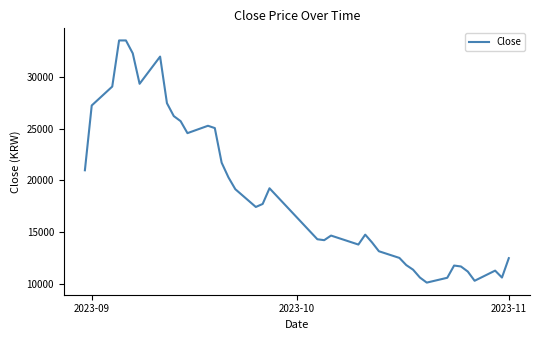

What is the smallest value displayed?

10141